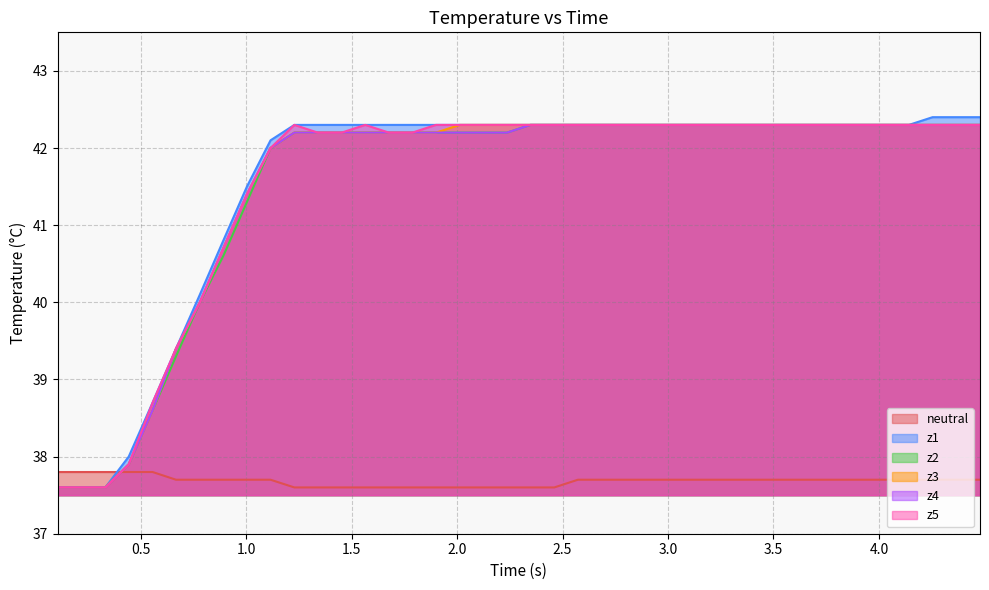

What is the difference between the second highest and second lowest values in the z5 series?

4.7